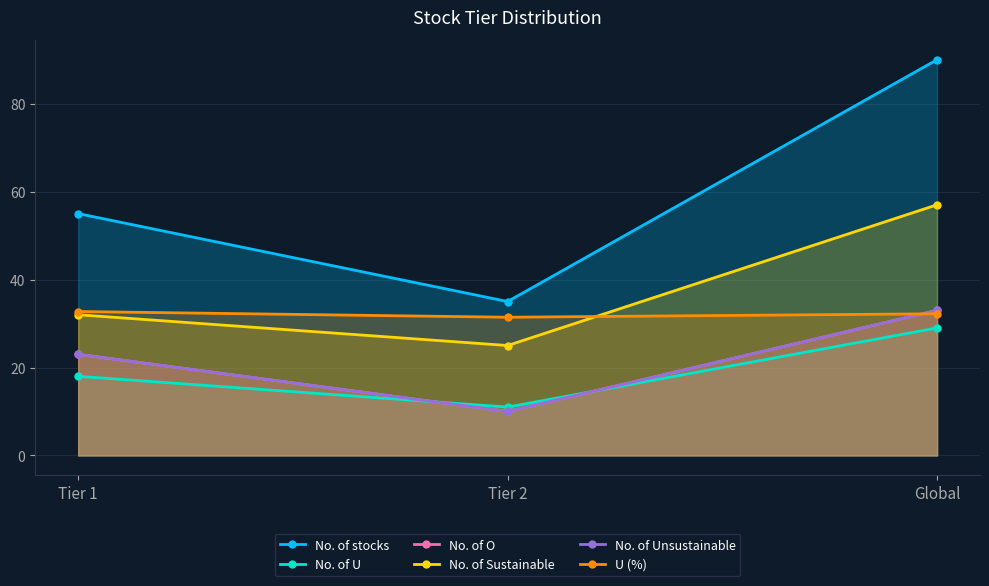

What is the difference between the maximum and minimum values in the No. of Sustainable series?

32.0